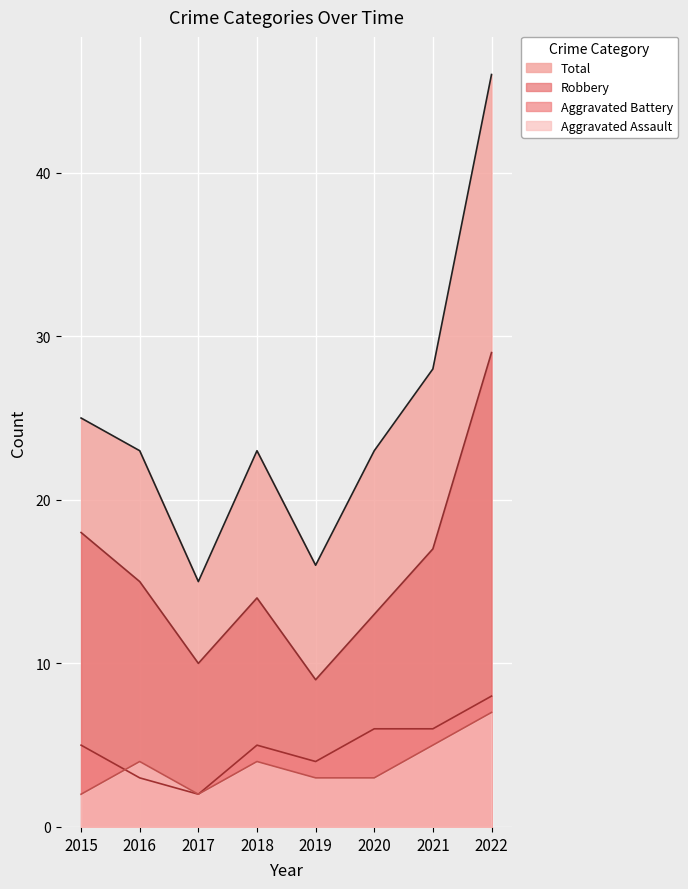

True or false: Aggravated Assault and Total cross at least once.

False